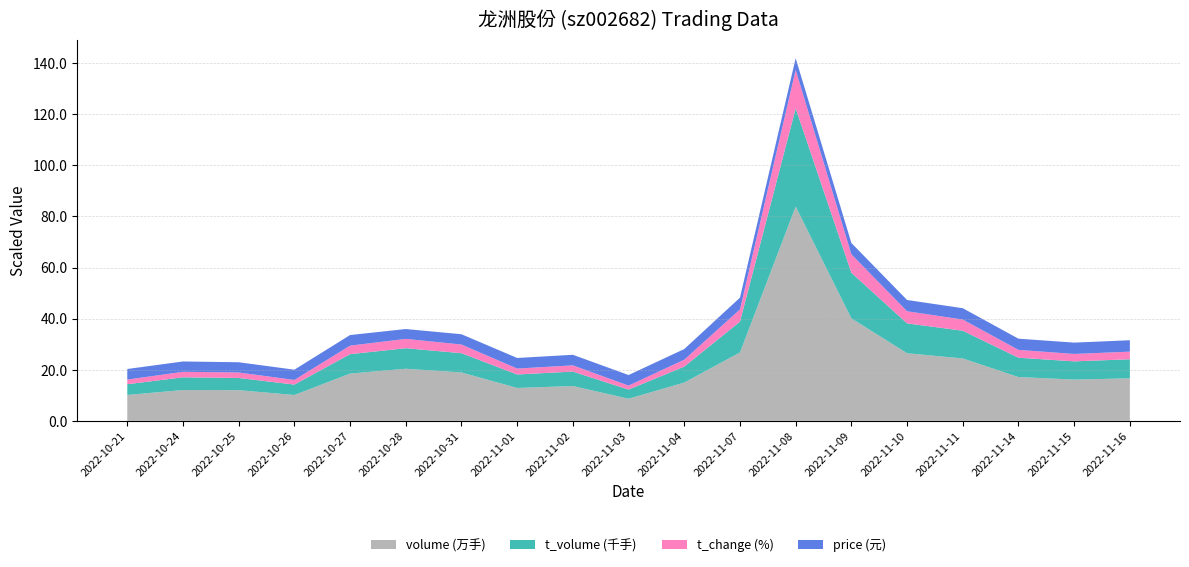

Reading left to right, extract all data points from this chart.

volume: 2022-10-21=101350.0	2022-10-24=120591.0	2022-10-25=120060.0	2022-10-26=101139.0	2022-10-27=185069.0	2022-10-28=203901.0	2022-10-31=189350.0	2022-11-01=128727.0	2022-11-02=136269.0	2022-11-03=86583.0	2022-11-04=149930.0	2022-11-07=267720.0	2022-11-08=838815.0	2022-11-09=401328.0	2022-11-10=264571.0	2022-11-11=244280.0	2022-11-14=171571.0	2022-11-15=161475.0	2022-11-16=166490.0
t_volume: 2022-10-21=4197.0	2022-10-24=4976.0	2022-10-25=4782.0	2022-10-26=4081.0	2022-10-27=7602.0	2022-10-28=8045.0	2022-10-31=7550.0	2022-11-01=5280.0	2022-11-02=5653.0	2022-11-03=3589.0	2022-11-04=6247.0	2022-11-07=12054.0	2022-11-08=38471.0	2022-11-09=17862.0	2022-11-10=11695.0	2022-11-11=10850.0	2022-11-14=7555.0	2022-11-15=7148.0	2022-11-16=7455.0
t_change: 2022-10-21=1.8	2022-10-24=2.2	2022-10-25=2.1	2022-10-26=1.8	2022-10-27=3.3	2022-10-28=3.6	2022-10-31=3.4	2022-11-01=2.3	2022-11-02=2.4	2022-11-03=1.6	2022-11-04=2.7	2022-11-07=4.8	2022-11-08=15.0	2022-11-09=7.2	2022-11-10=4.7	2022-11-11=4.4	2022-11-14=3.1	2022-11-15=2.9	2022-11-16=3.0
price: 2022-10-21=4.1	2022-10-24=4.0	2022-10-25=4.0	2022-10-26=4.0	2022-10-27=4.2	2022-10-28=3.9	2022-10-31=4.0	2022-11-01=4.2	2022-11-02=4.1	2022-11-03=4.1	2022-11-04=4.2	2022-11-07=4.6	2022-11-08=4.6	2022-11-09=4.4	2022-11-10=4.4	2022-11-11=4.4	2022-11-14=4.4	2022-11-15=4.4	2022-11-16=4.5